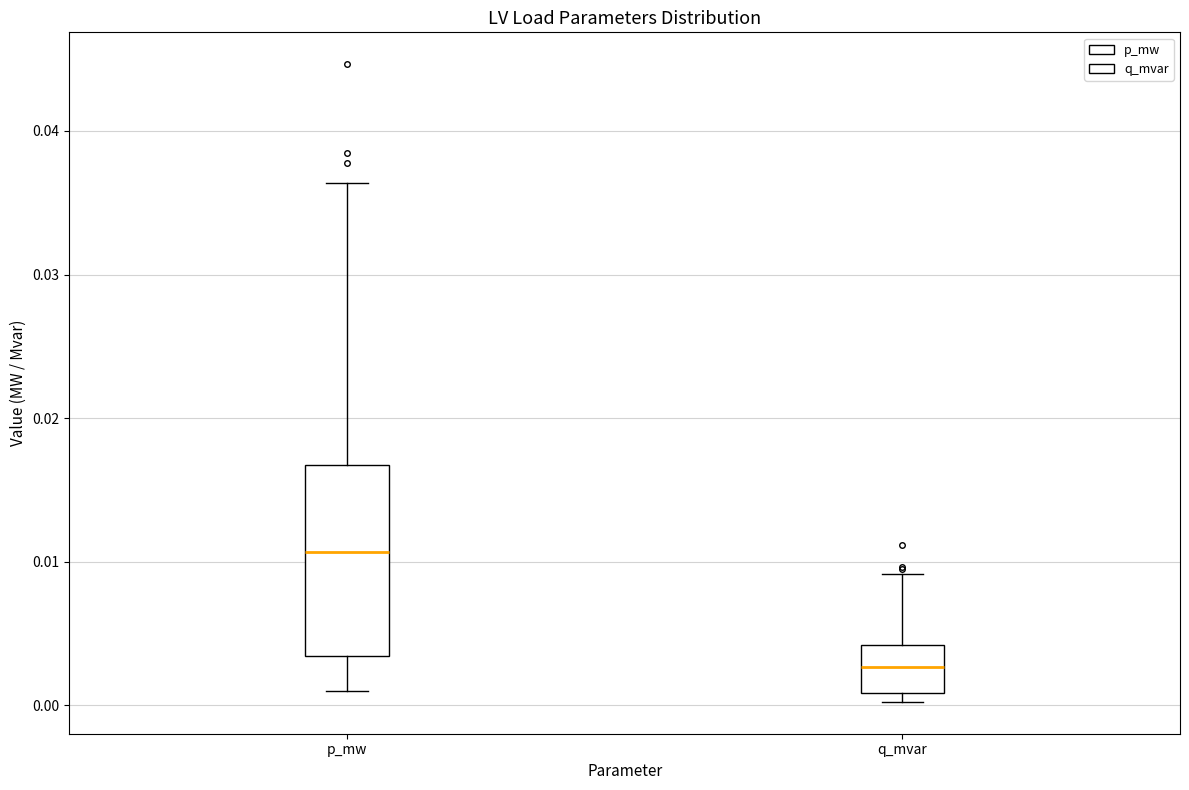

Comparing the boxes themselves (not the whiskers), which one is the tallest?

p_mw